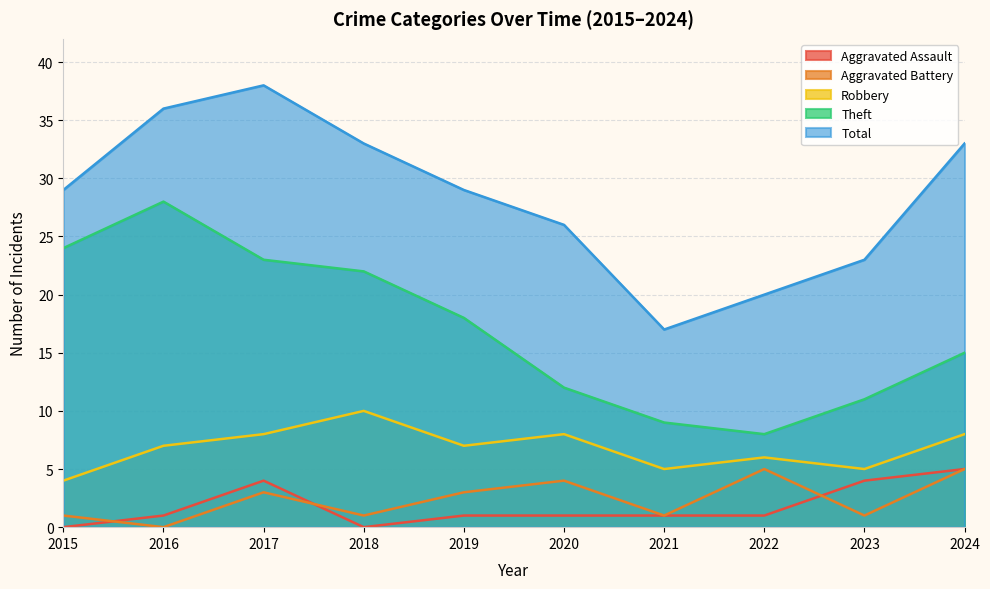

How many series are shown in this chart?

5